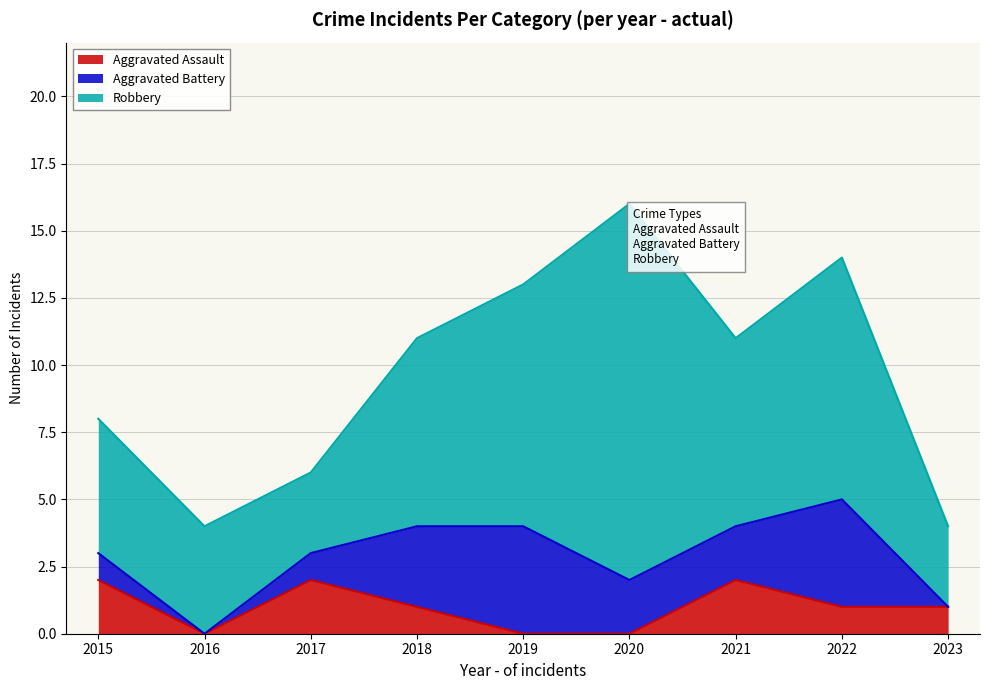

What is the total value across all series at 2022?

14